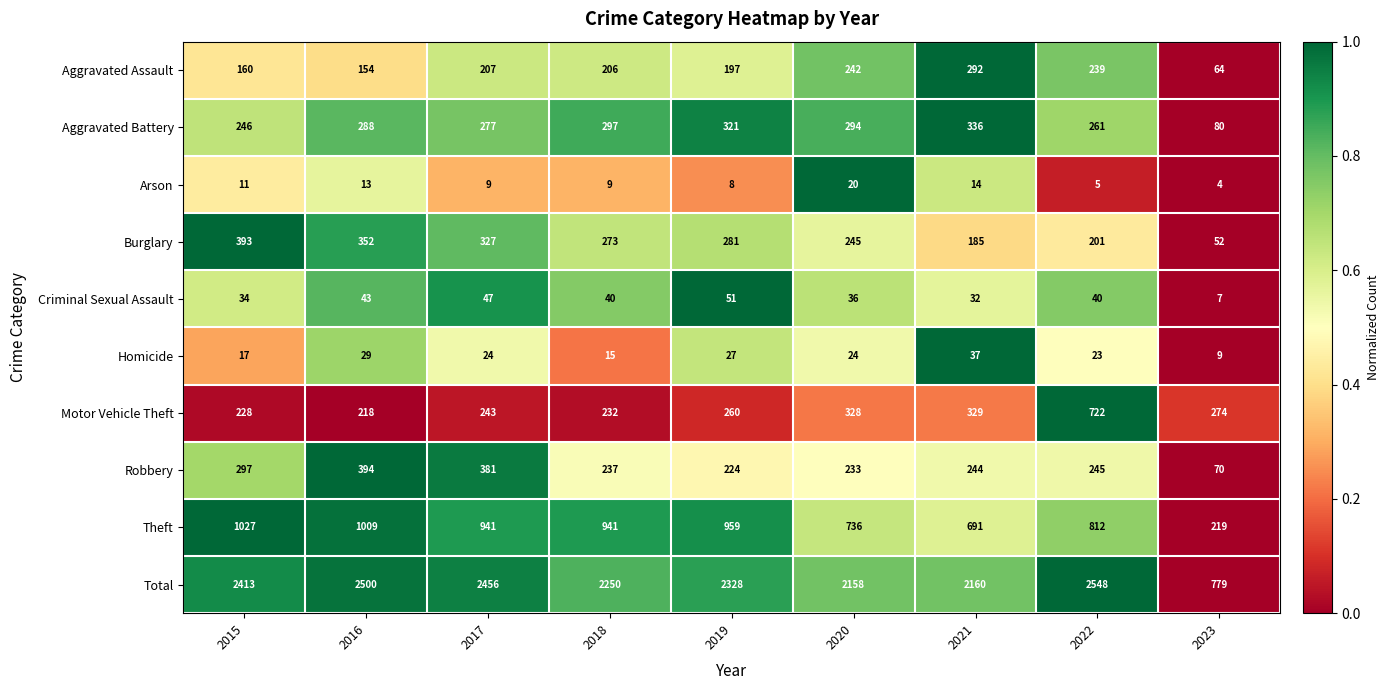

What is the difference between the maximum and minimum values in the Robbery series?

324